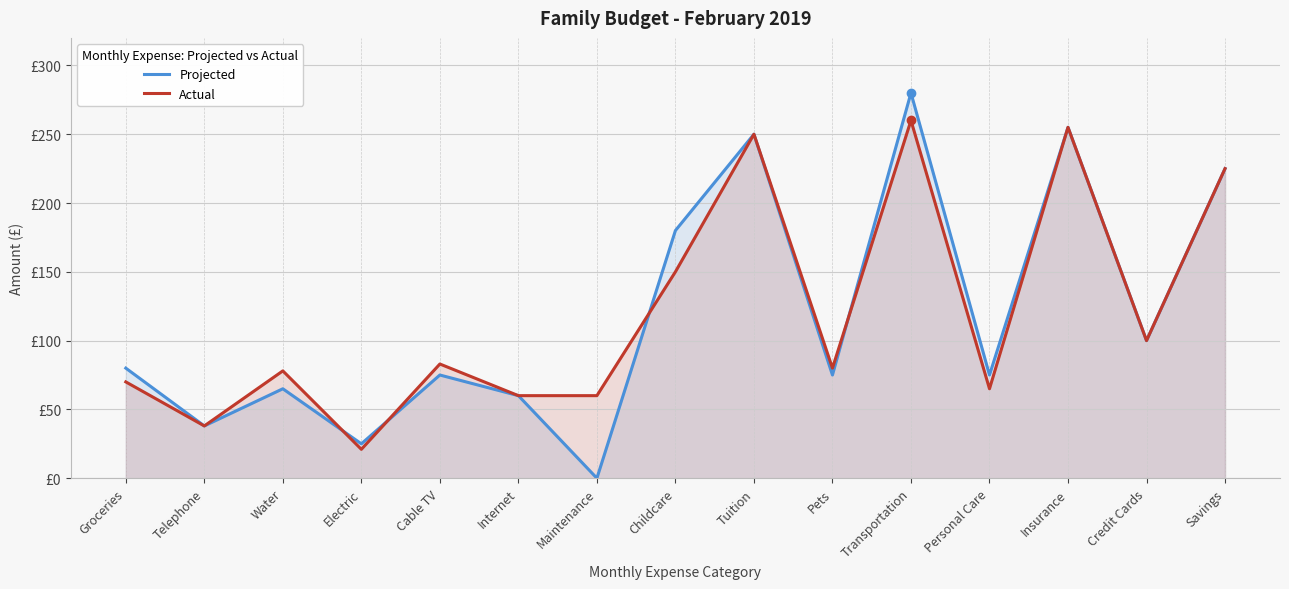

What are all the series names shown in the legend?

Projected, Actual